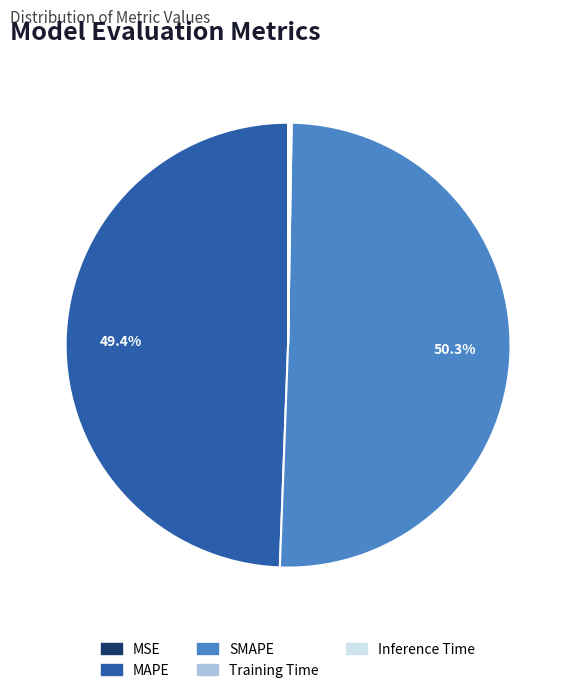

Which category has the biggest portion of the pie?

SMAPE